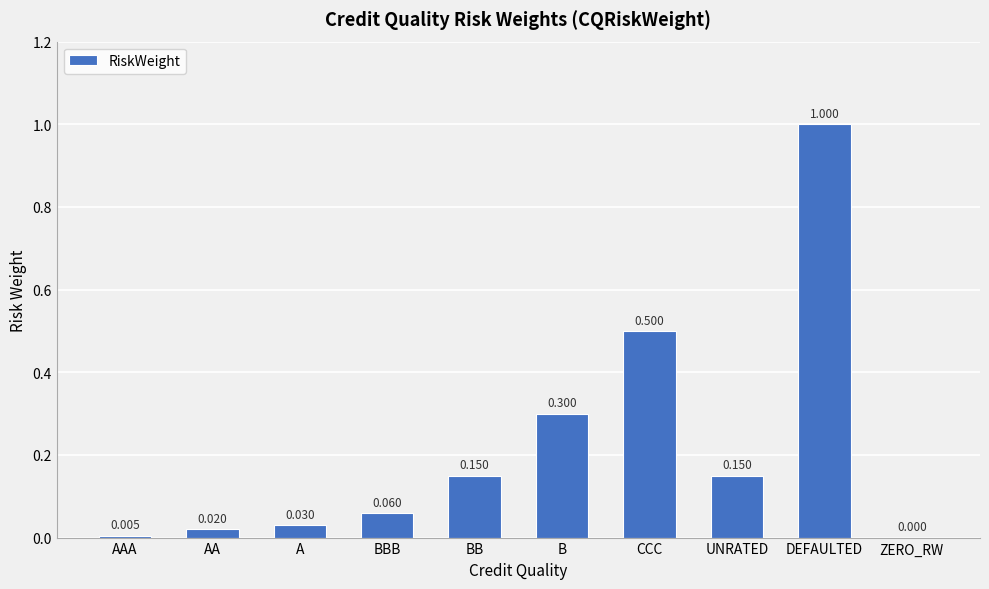

At which category does the chart reach its peak across all series?

DEFAULTED